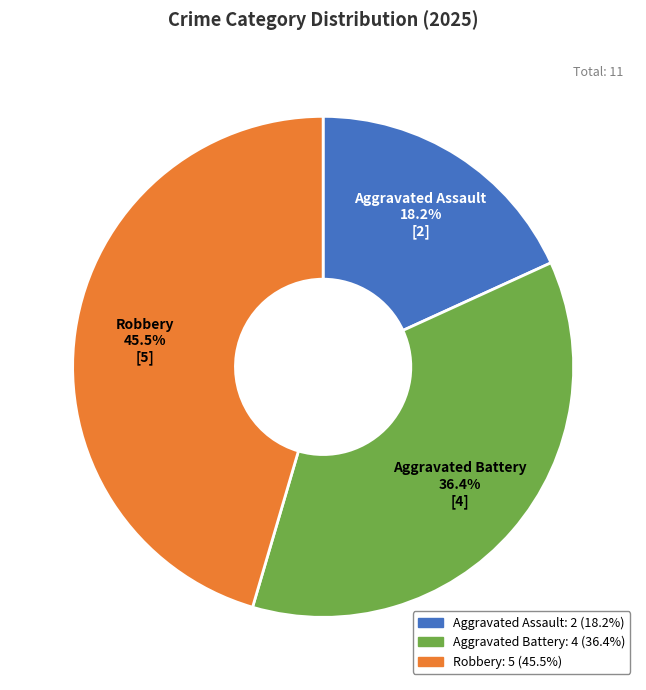

To the nearest percent, what is the combined percentage of Aggravated Battery and Aggravated Assault?

55%